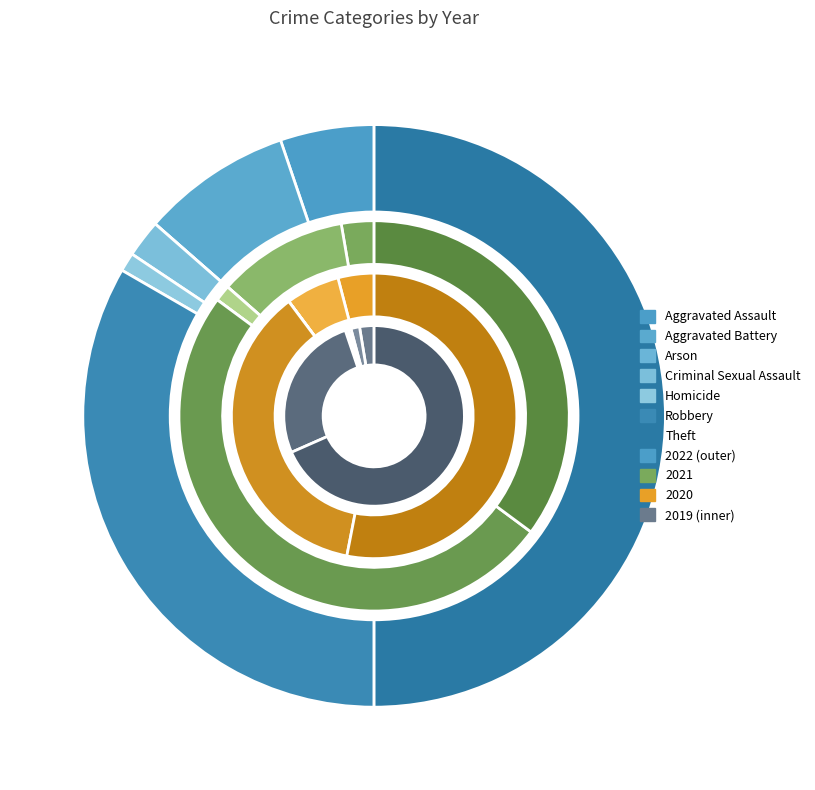

Does Robbery represent more than half of the total?

No